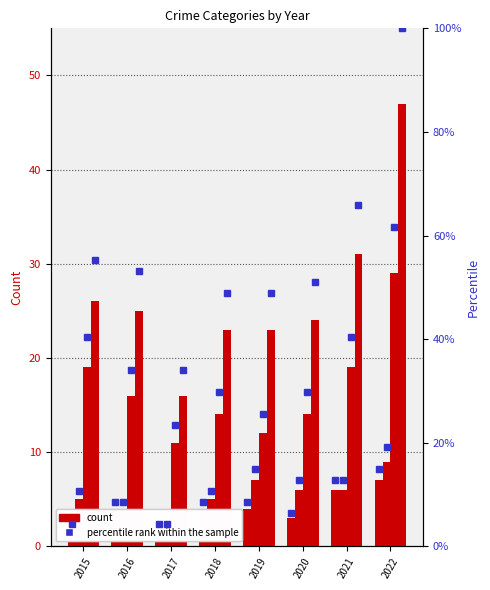

How many bars are there in each group?

4